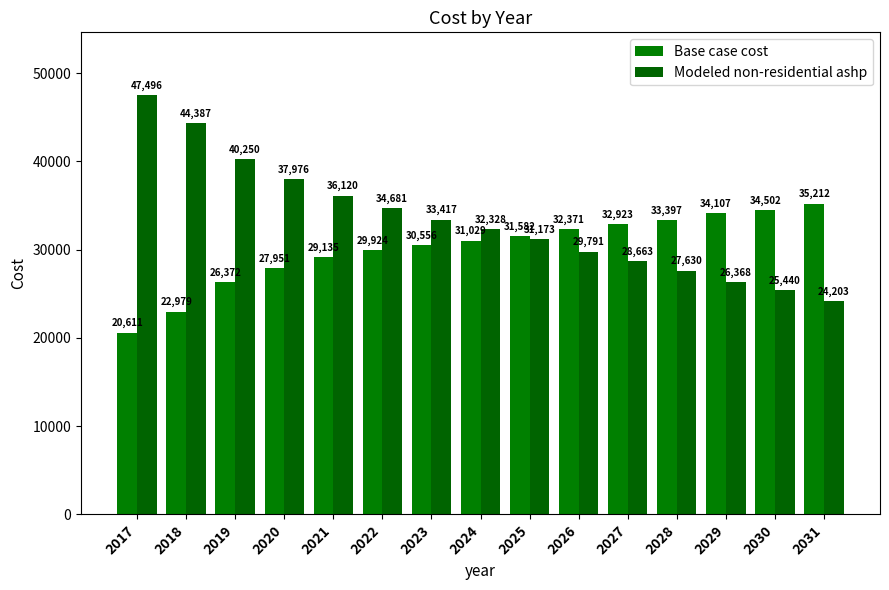

How many values in the Base case cost series exceed 31029?

8